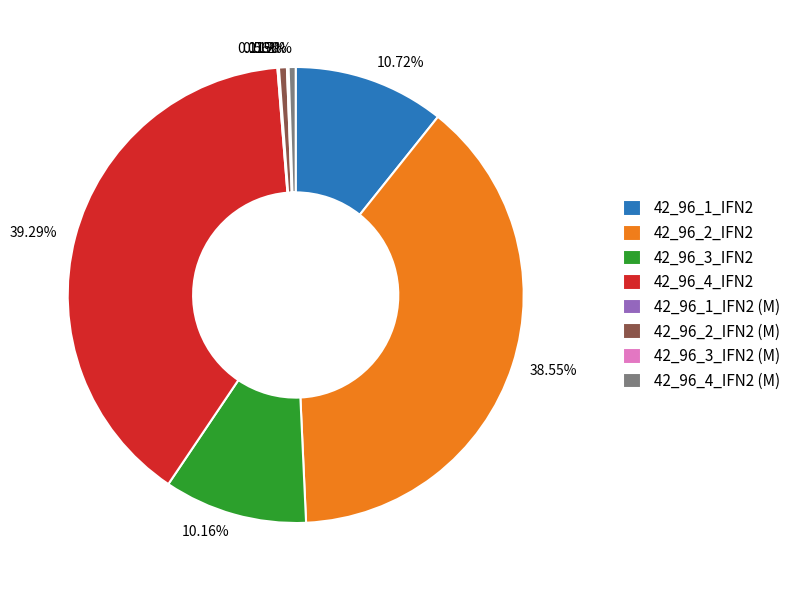

To the nearest percent, what portion does 42_96_2_IFN2 represent?

39%